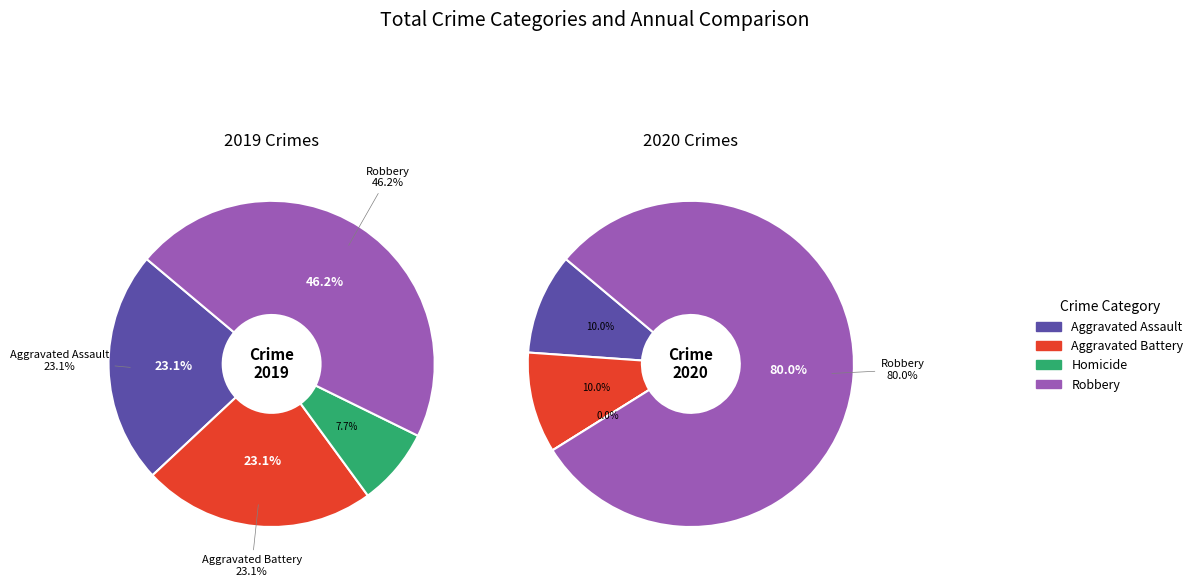

Does values_2019 represent more than half of the total?

No